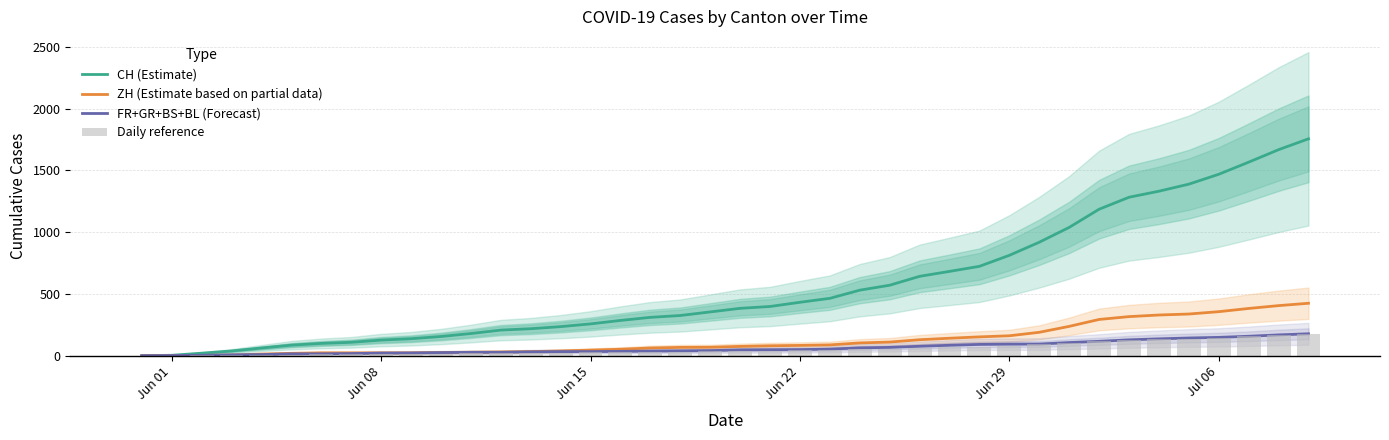

Reading right to left, what are all the values shown in this chart?

CH (Estimate): 1755.0	1667.0	1566.0	1468.0	1388.0	1331.0	1282.0	1185.0	1038.0	918.0	812.0	723.0	682.0	642.0	570.0	530.0	464.0	432.0	398.0	383.0	354.0	325.0	310.0	285.0	257.0	235.0	218.0	207.0	179.0	155.0	137.0	126.0	108.0	99.0	85.0	62.0	38.0	20.0	3.0	0.0
ZH (Estimate based on partial data): 424.0	405.0	382.0	356.0	337.0	329.0	316.0	293.0	237.0	189.0	161.0	152.0	141.0	129.0	110.0	103.0	87.0	83.0	80.0	75.0	68.0	67.0	62.0	52.0	45.0	38.0	33.0	30.0	28.0	26.0	23.0	23.0	23.0	23.0	19.0	13.0	5.0	2.0	0.0	0.0
FR+GR+BS+BL (Forecast): 177.0	168.0	157.0	148.0	143.0	136.0	128.0	116.0	106.0	94.0	93.0	91.0	84.0	76.0	67.0	63.0	53.0	49.0	48.0	47.0	41.0	39.0	37.0	35.0	33.0	33.0	31.0	27.0	27.0	25.0	22.0	21.0	17.0	15.0	15.0	9.0	7.0	3.0	1.0	0.0
Daily reference: 175.5	166.7	156.6	146.8	138.8	133.1	128.2	118.5	103.8	91.8	81.2	72.3	68.2	64.2	57.0	53.0	46.4	43.2	39.8	38.3	35.4	32.5	31.0	28.5	25.7	23.5	21.8	20.7	17.9	15.5	13.7	12.6	10.8	9.9	8.5	6.2	3.8	2.0	0.3	0.0